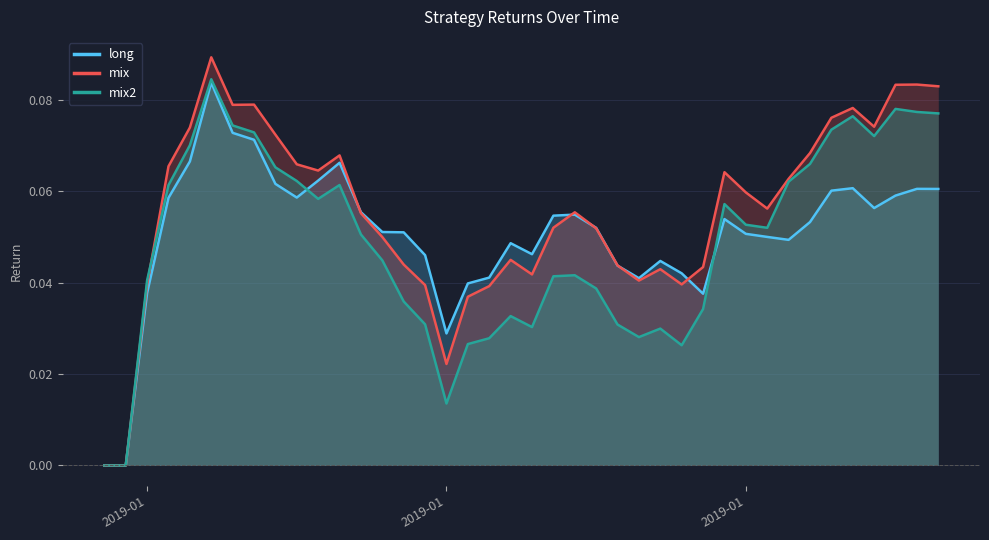

How many values in the mix series exceed 0?

38